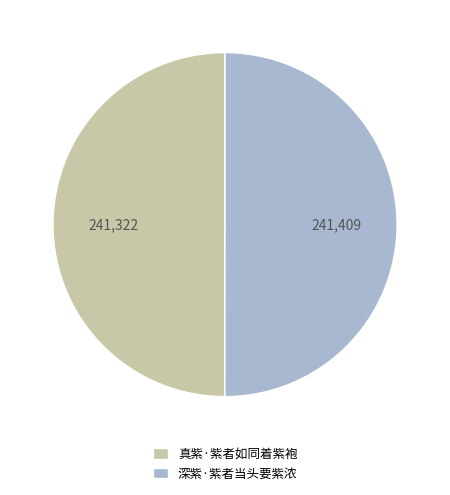

The 深紫·紫者当头要紫浓 slice represents 50% of the pie. True or false?

True